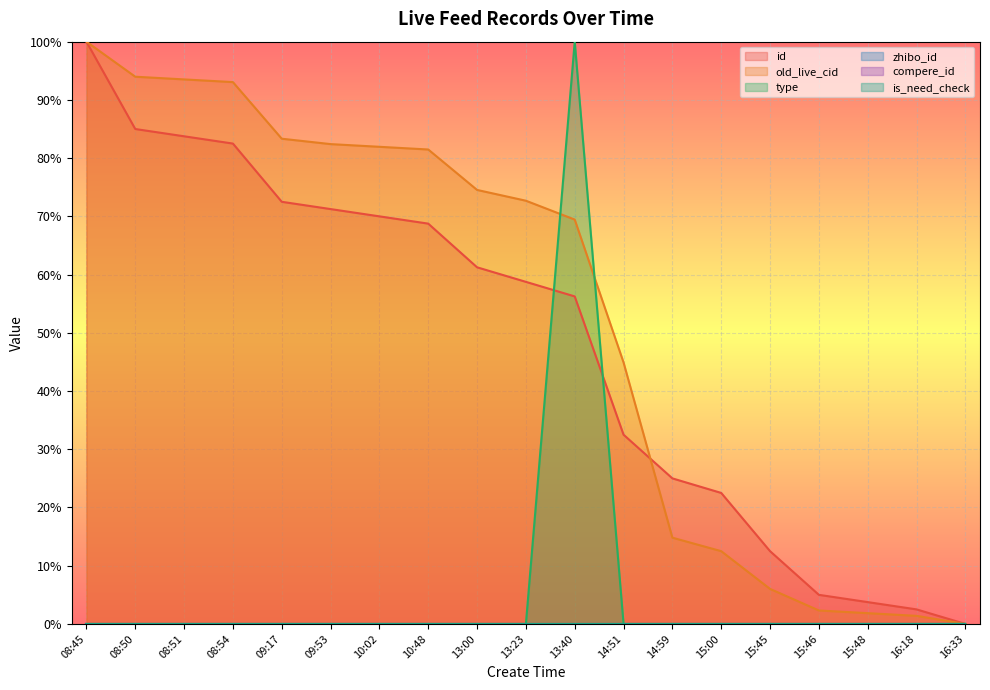

Count the number of data series in this chart.

3